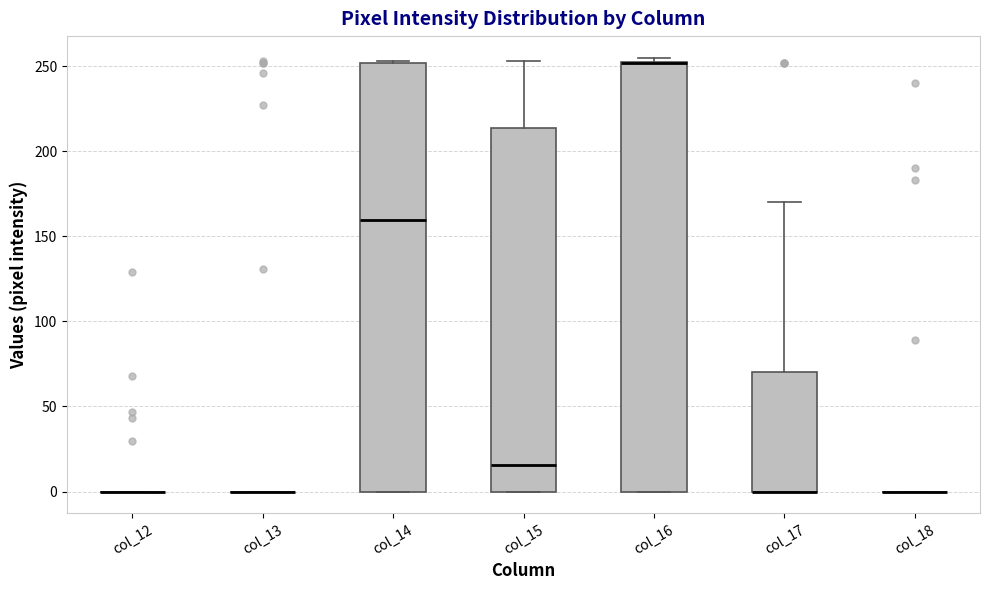

Reading left to right, transcribe this box plot: for each box, give where its median line is, the range the box spans, and where its two whiskers end, as read against the y-axis. The values are not printed on the chart, so give them approximately, as read against the axis.

col_12: box collapsed to a line at 0, whiskers 0 to 0
col_13: box collapsed to a line at 0, whiskers 0 to 0
col_14: median 160, box 0 to 250, whiskers 0 to 255
col_15: median 15, box 0 to 215, whiskers 0 to 255
col_16: median 250 (drawn on the box's upper edge), box 0 to 250, whiskers 0 to 255
col_17: median 0 (drawn on the box's lower edge), box 0 to 70, whiskers 0 to 170
col_18: box collapsed to a line at 0, whiskers 0 to 0